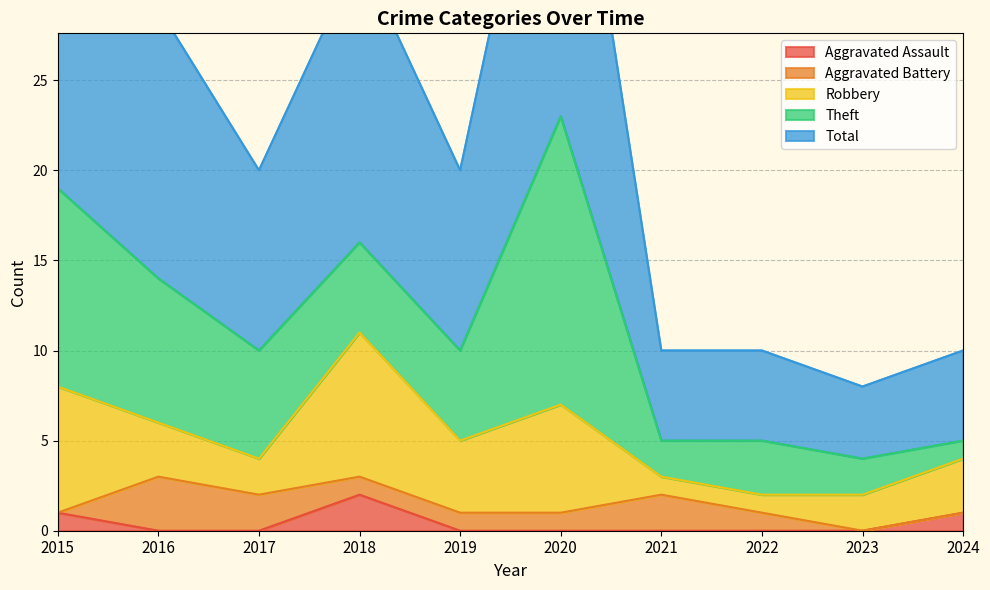

Where does the Robbery series first go above 3?

2015